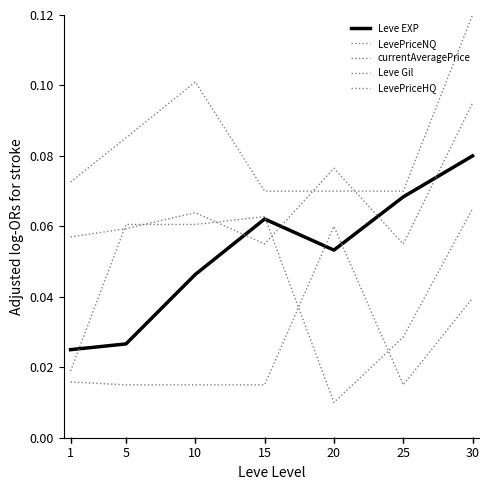

True or false: LevePriceHQ and Leve EXP cross at least once.

True